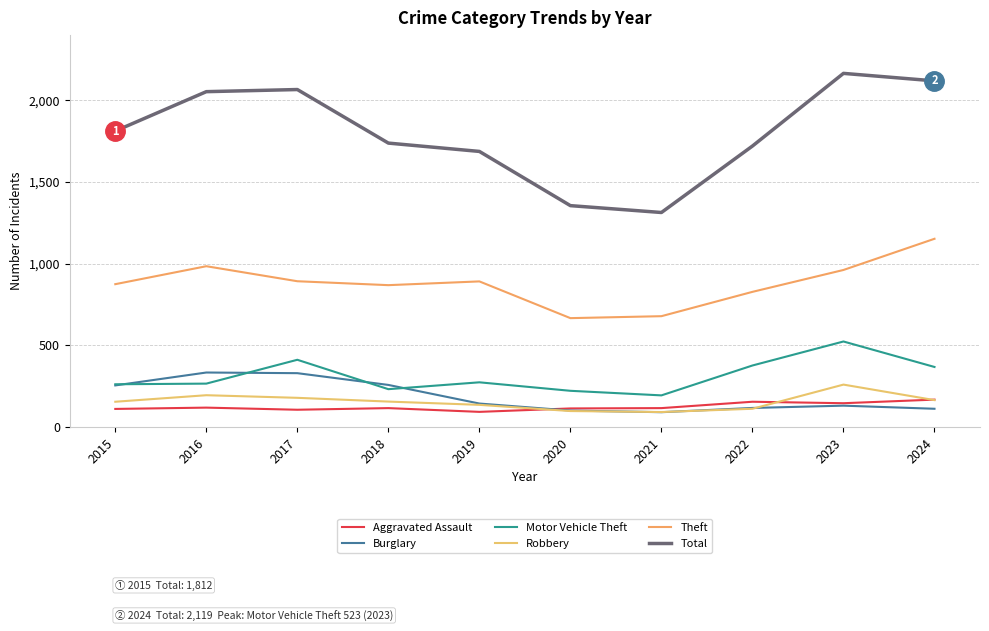

In Aggravated Assault, how many points are higher than both neighbors (excluding endpoints)?

3